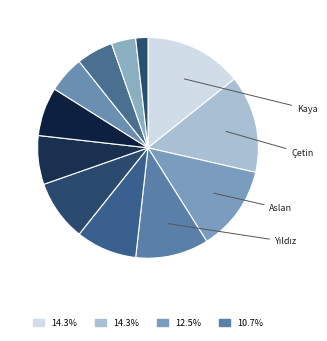

How many segments does this pie chart have?

12